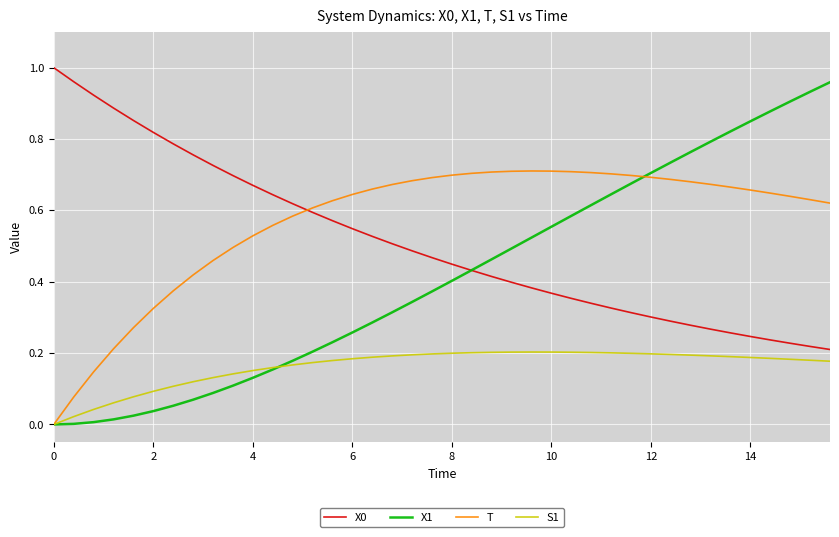

In S1, how many points are higher than both neighbors (excluding endpoints)?

1